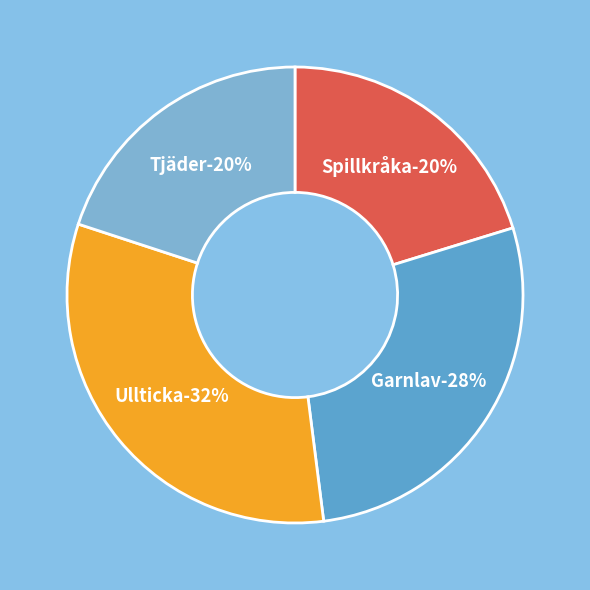

Do Spillkråka and Tjäder together represent more than half of the pie?

No